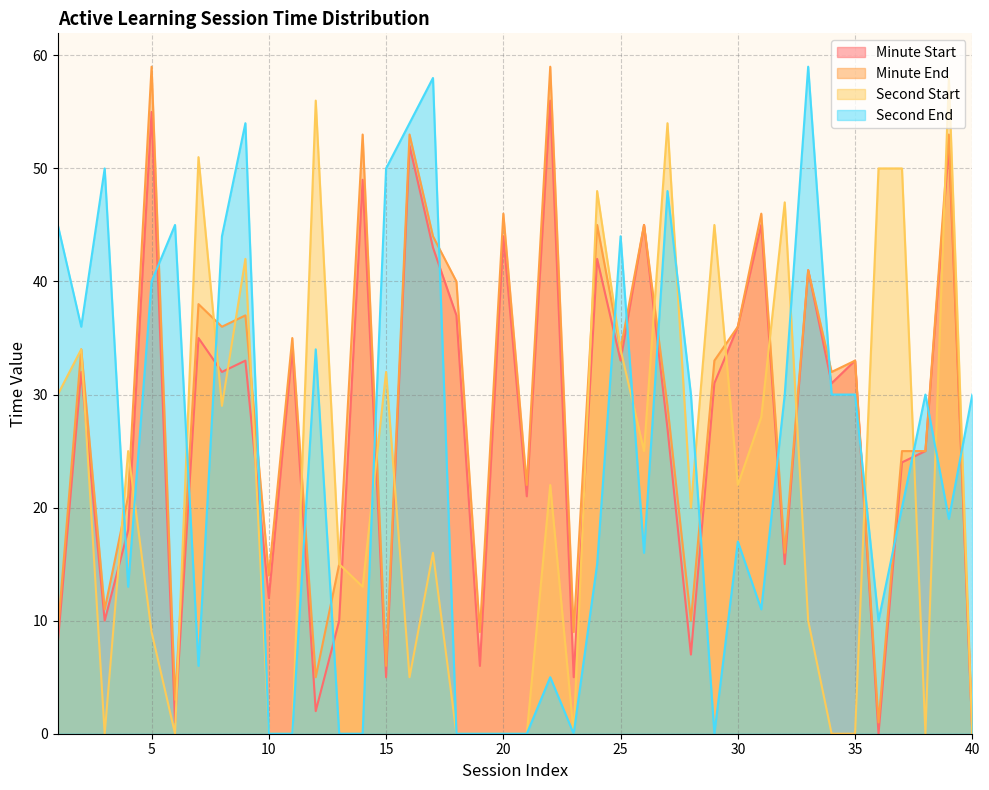

At which category is the sum across all series the highest?

39